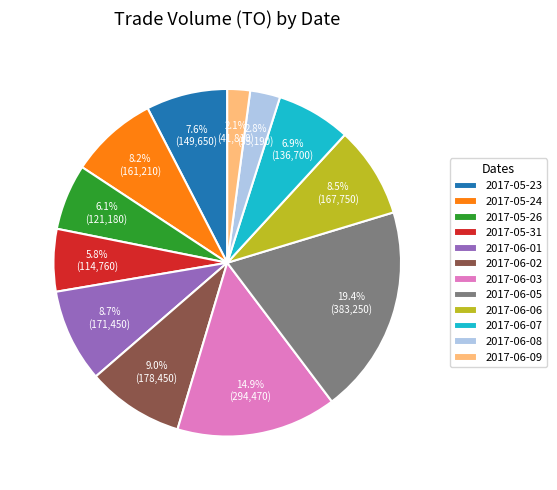

What percentage do 2017-06-07 and 2017-06-06 together represent?

15.4%